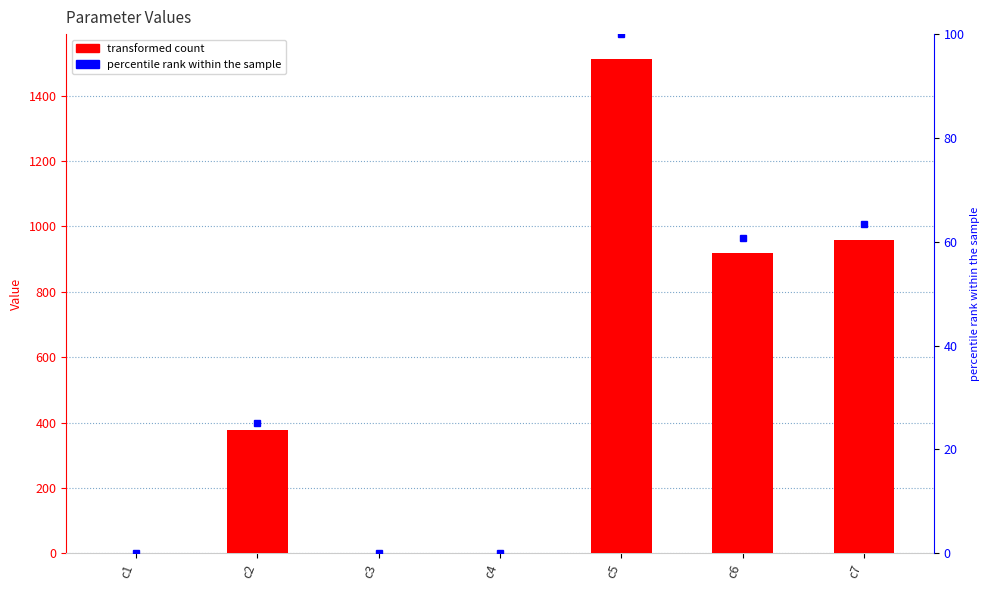

What is the greatest value displayed?

1512.8